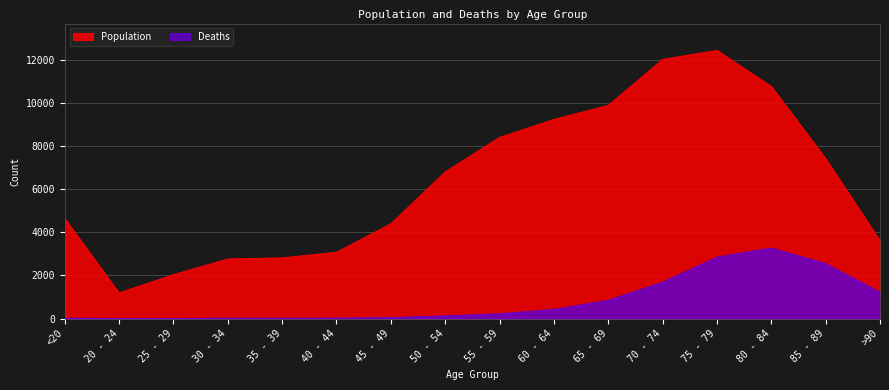

Does the chart have visible grid lines?

Yes